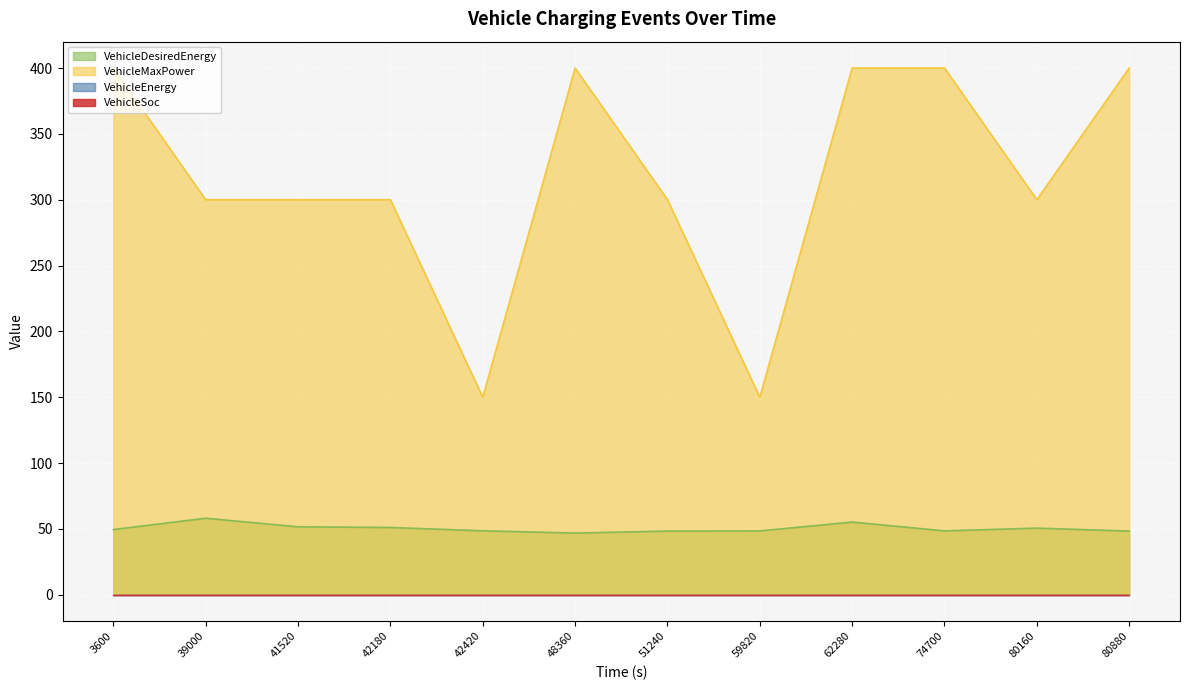

Which series has the largest total across all categories?

VehicleMaxPower